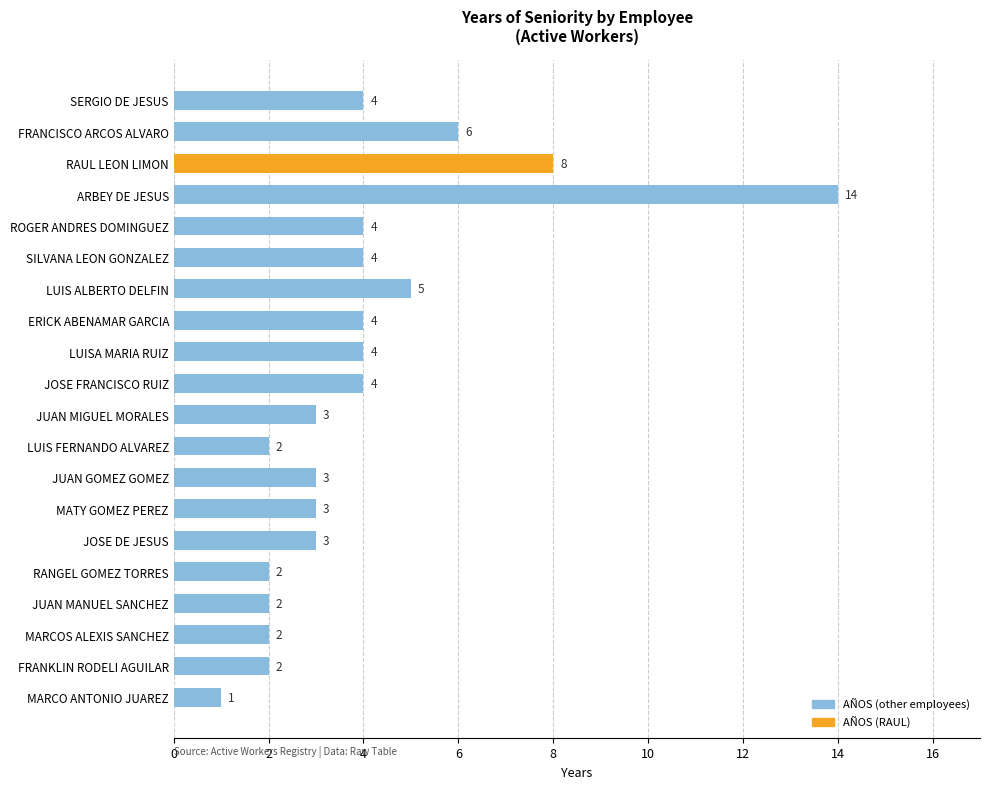

What is the minimum value shown in the chart?

1